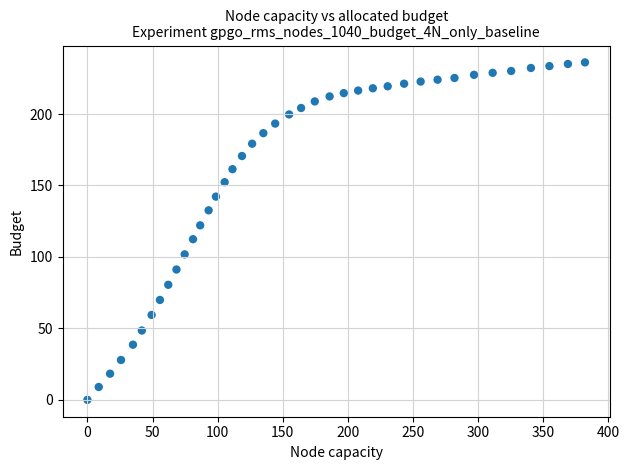

What is the range of Y values (max minus min)?

236.1